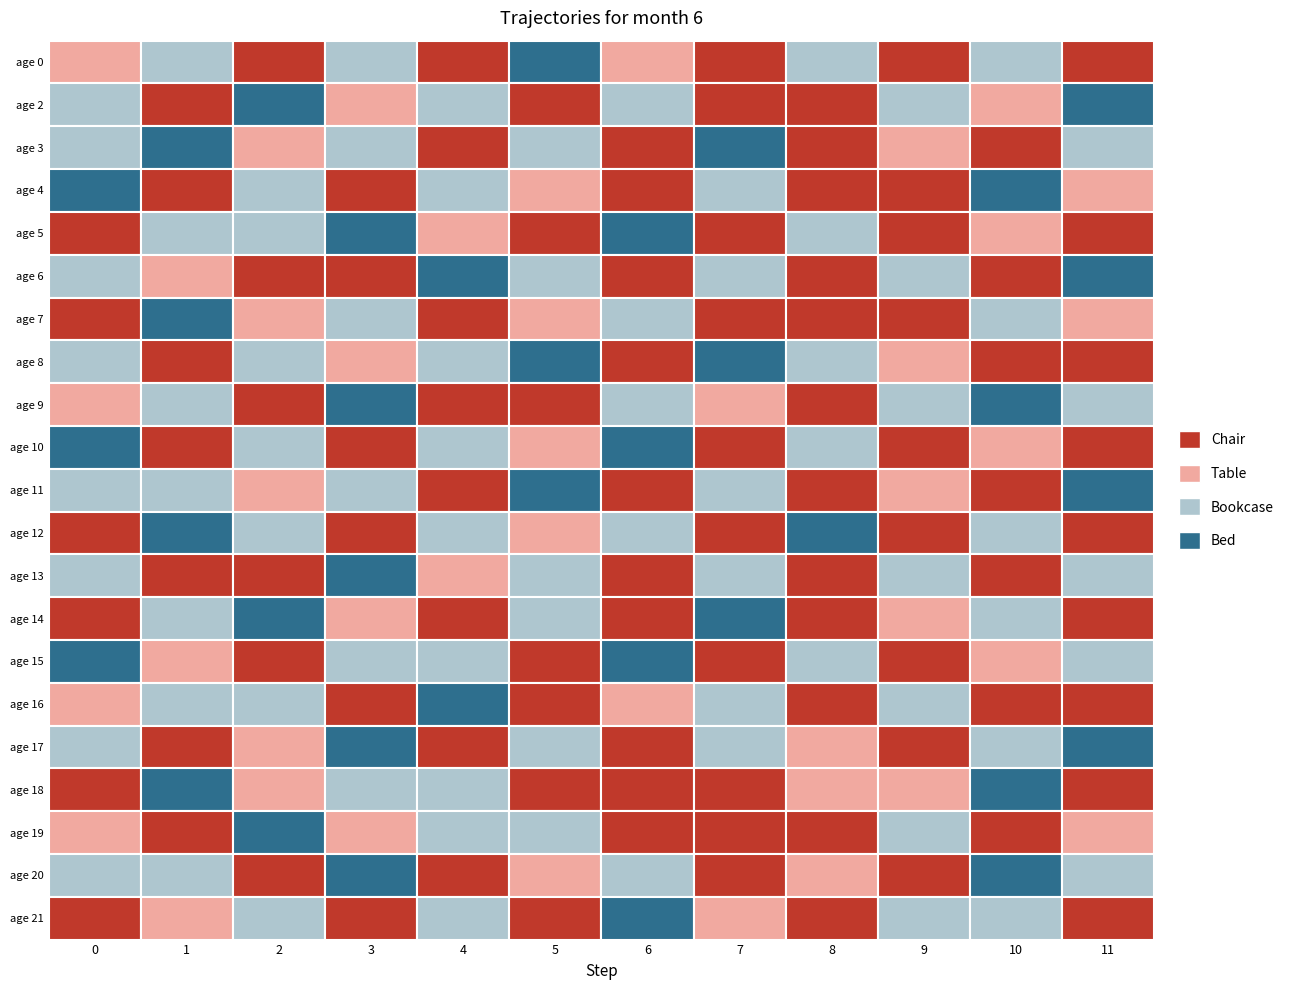

Between 9 and 10, which series saw the biggest shift?

6